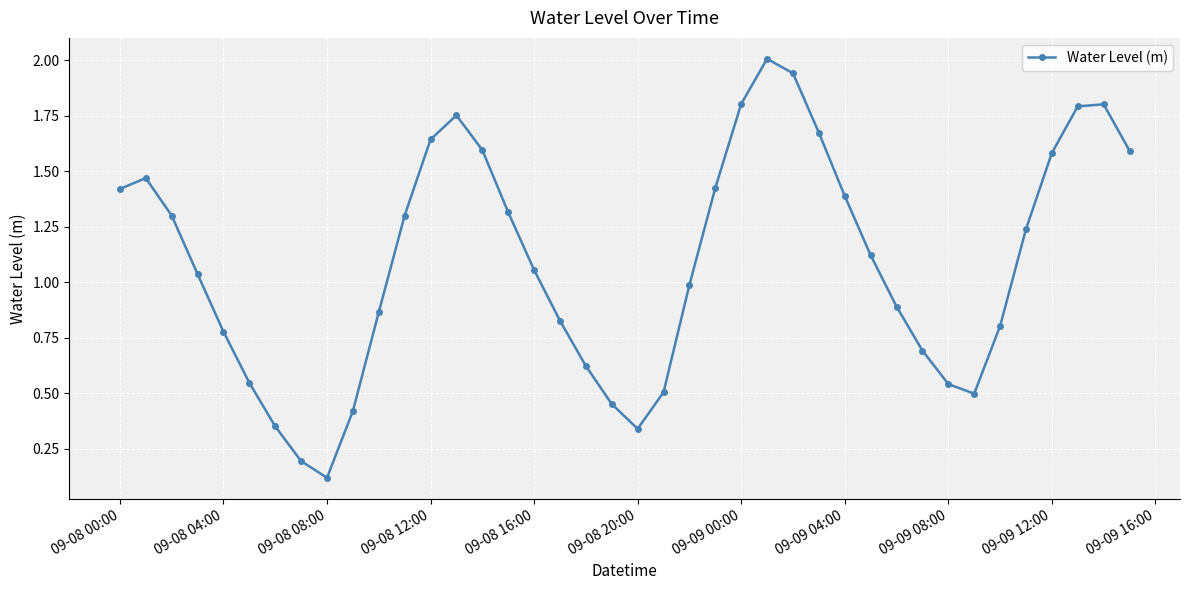

How many interior local peaks (higher than both neighbors) does the data have?

4